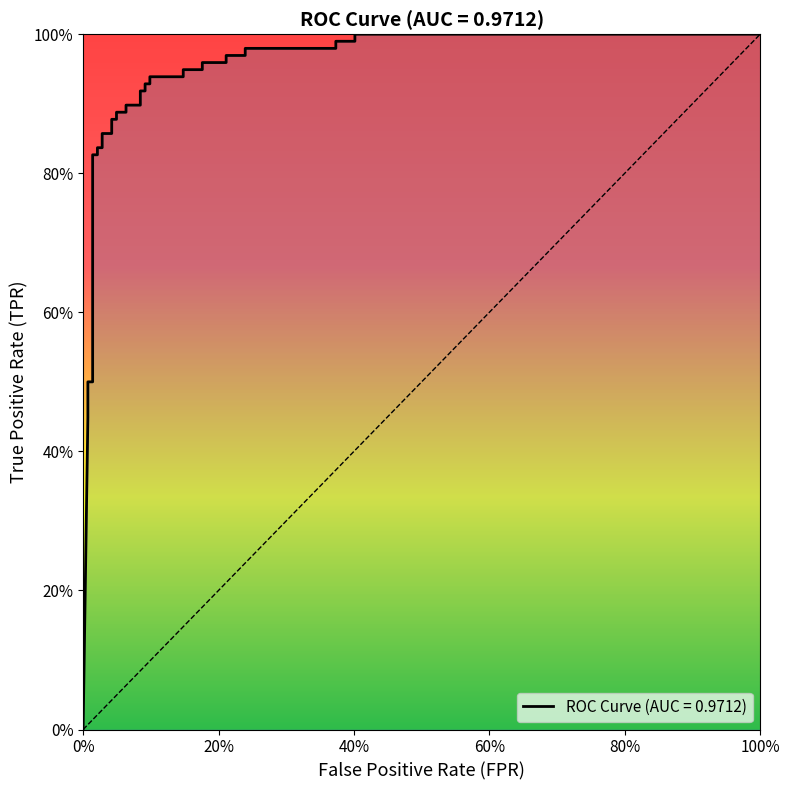

What is the value of the 3rd point from the left?

0.5